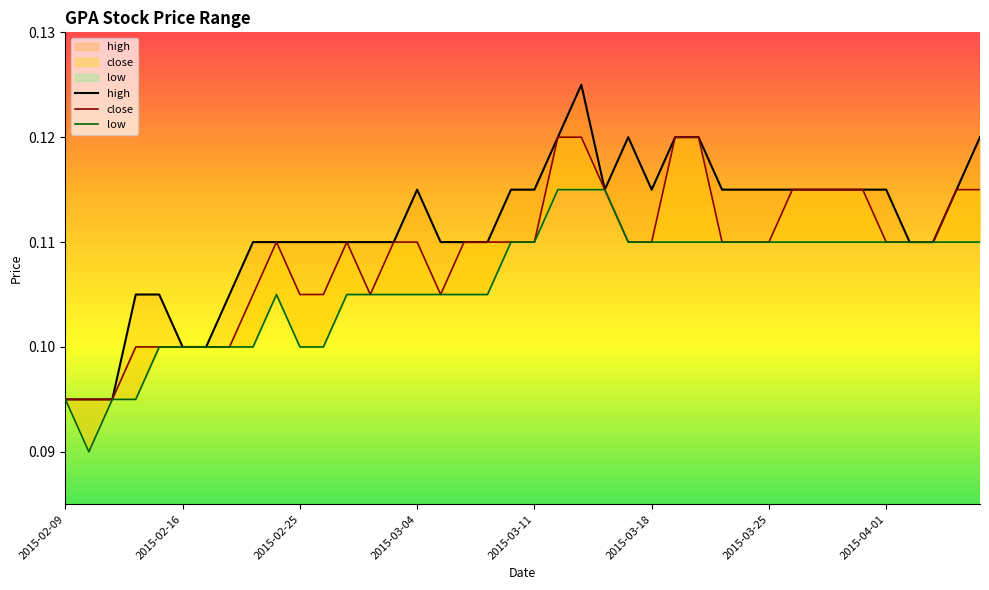

Which series has the largest total across all categories?

high